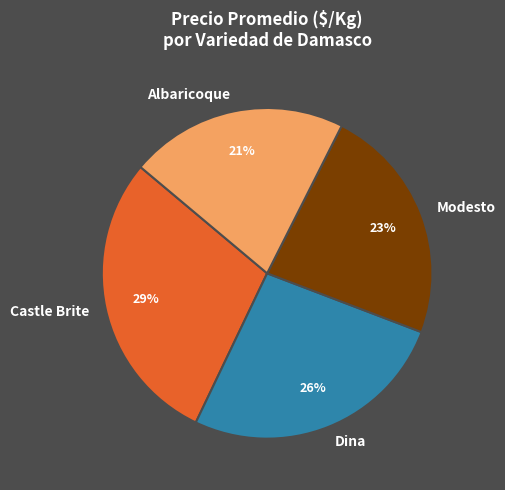

Between Castle Brite and Dina, which is larger?

Castle Brite